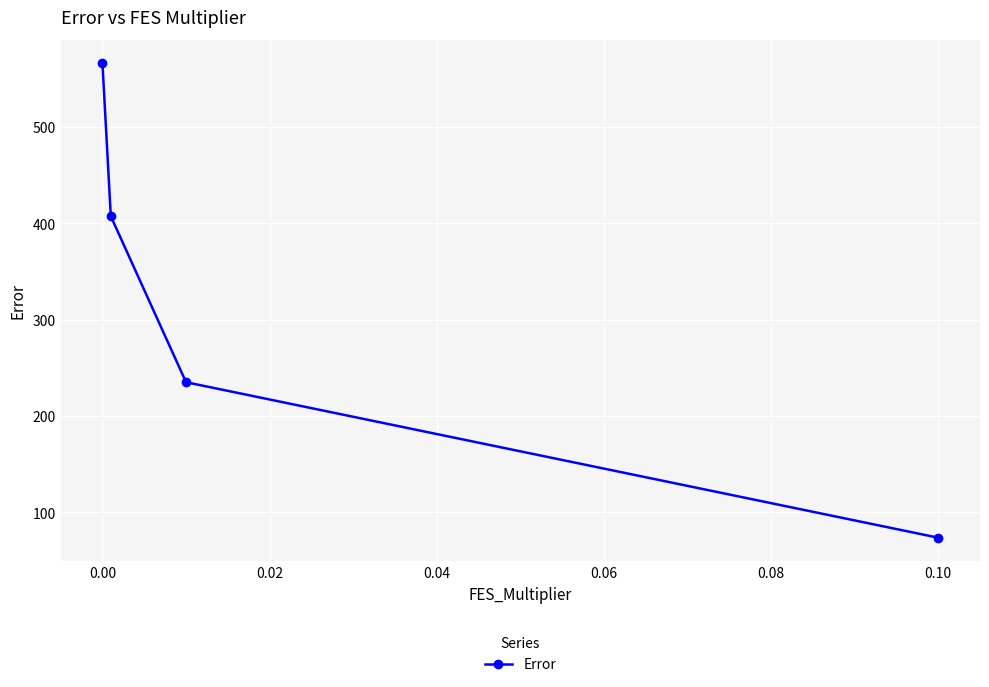

What is the average value?

320.4